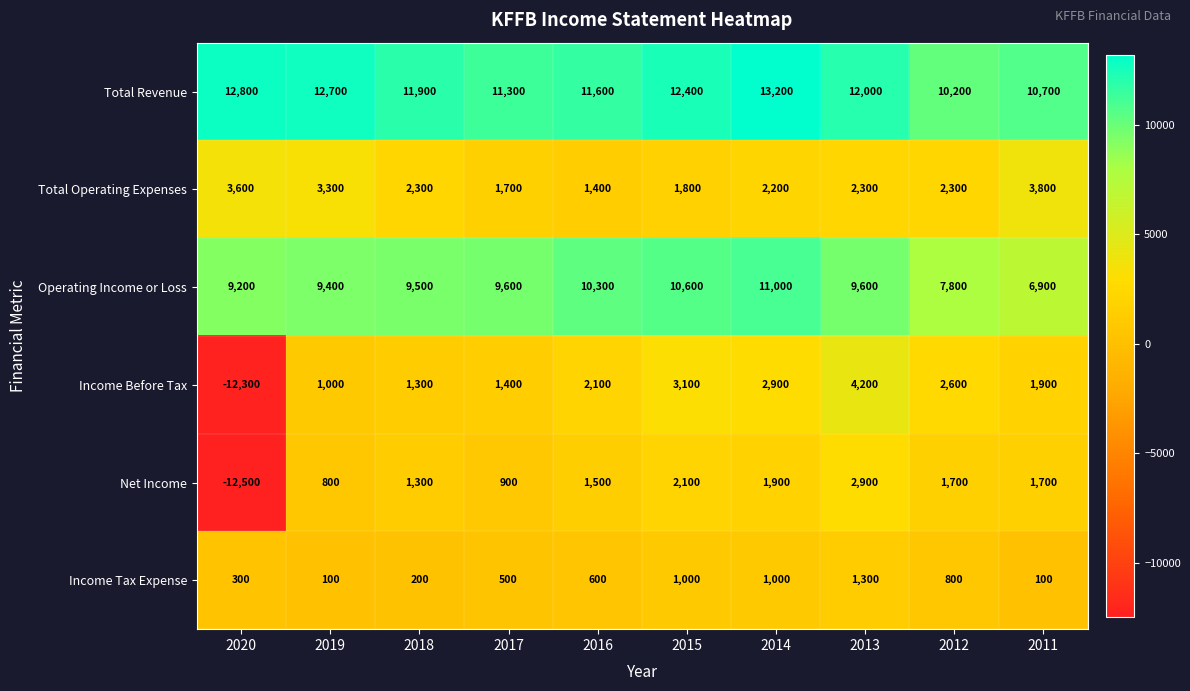

What is the maximum value for Income Tax Expense?

1300